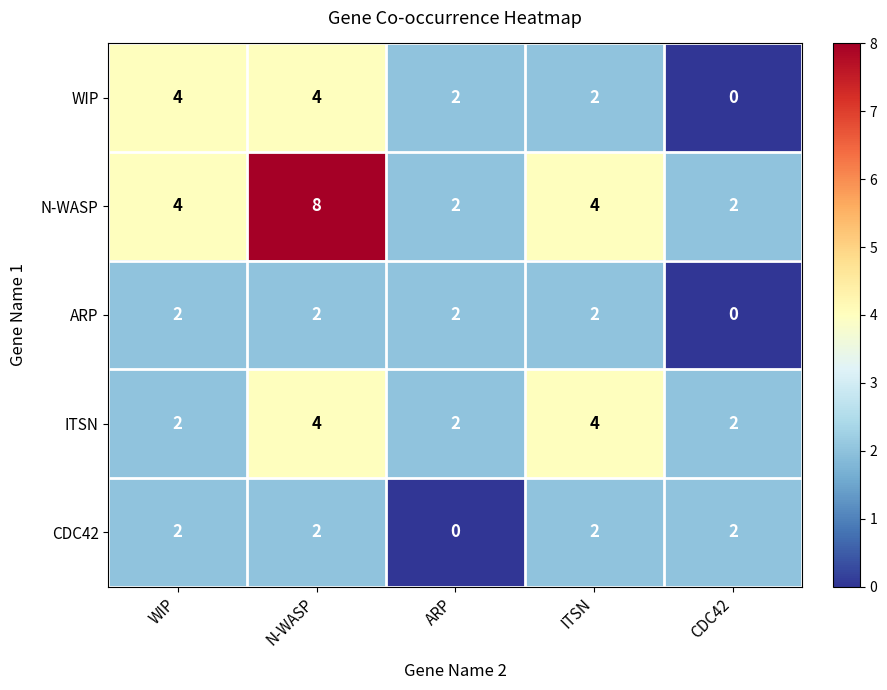

Count the N-WASP values in the range 2 to 4.

4